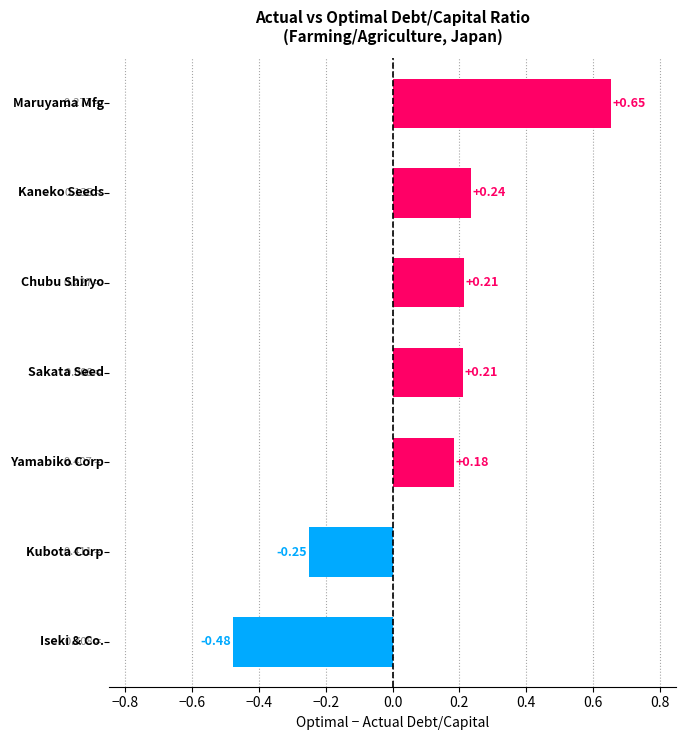

What is the sum of all values?

0.8